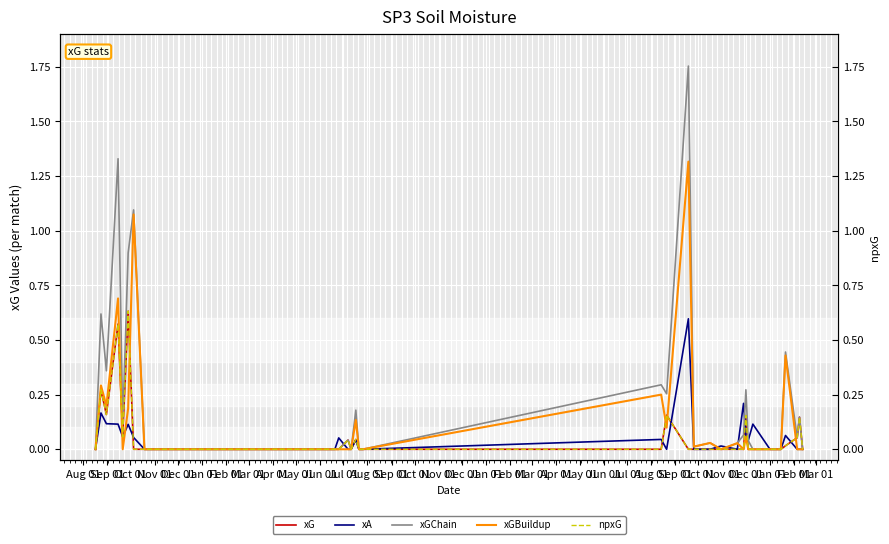

What is the average value of the xG series?

0.1